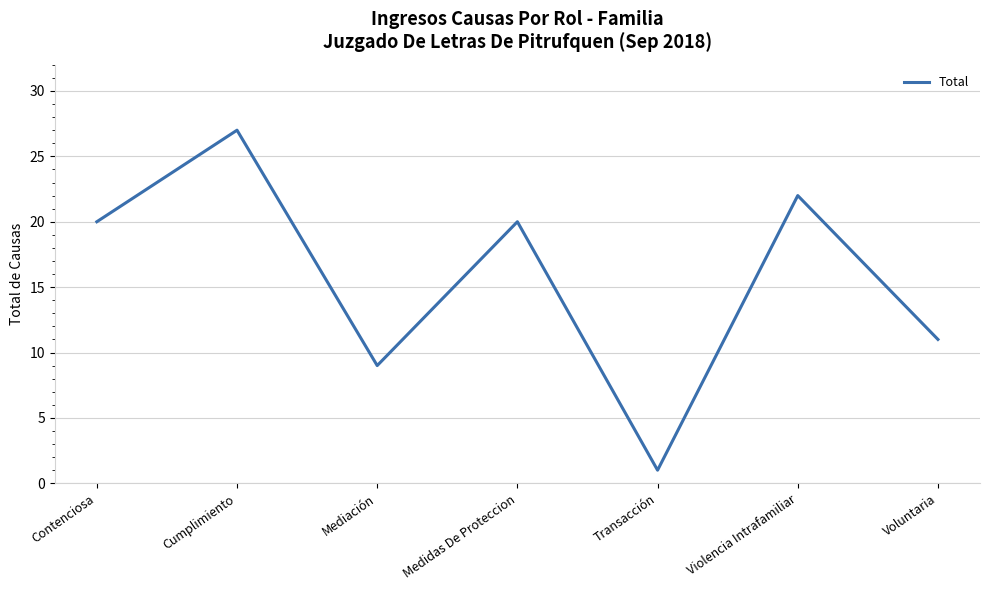

The value at Contenciosa is 11. True or false?

False